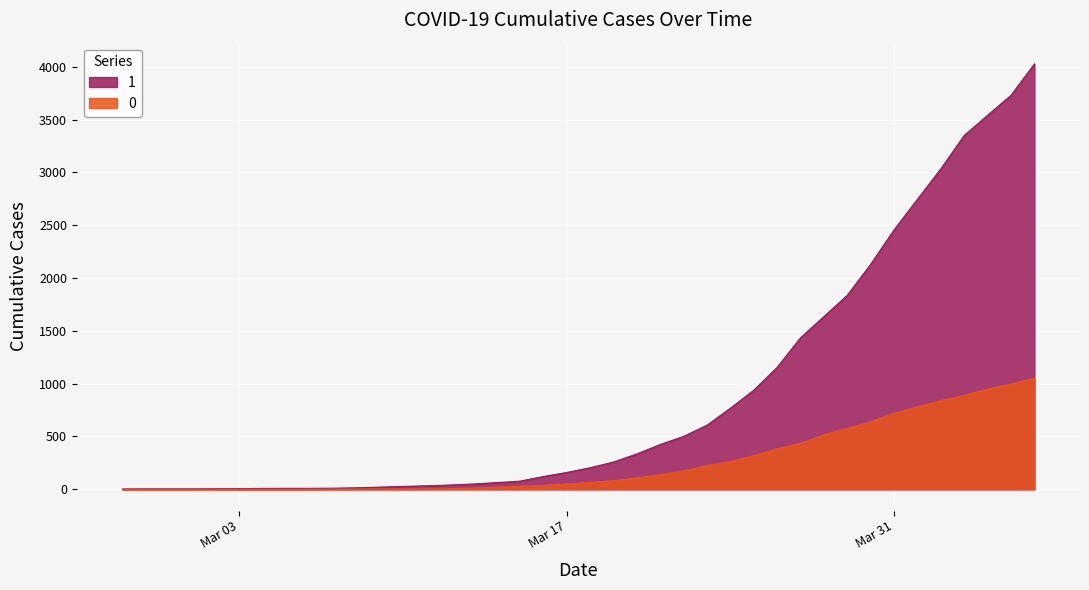

Rank the series by their average value, from lowest to highest.

0, 1